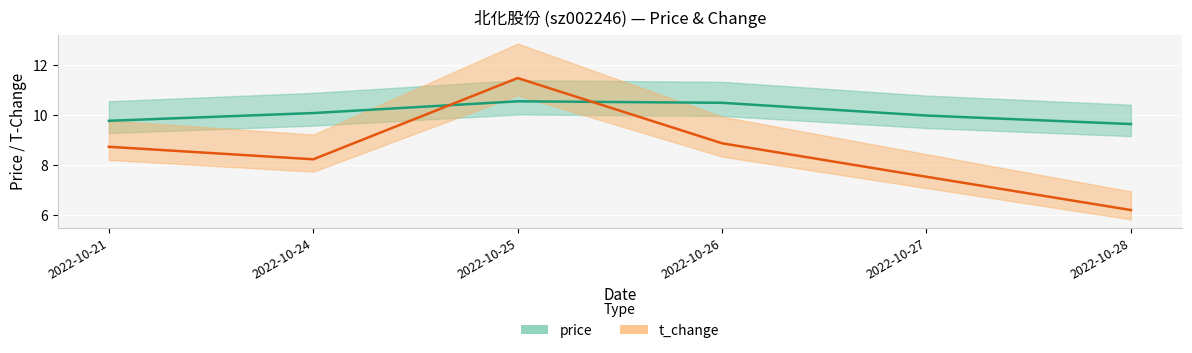

What is the lowest value of the t_change series?

6.2